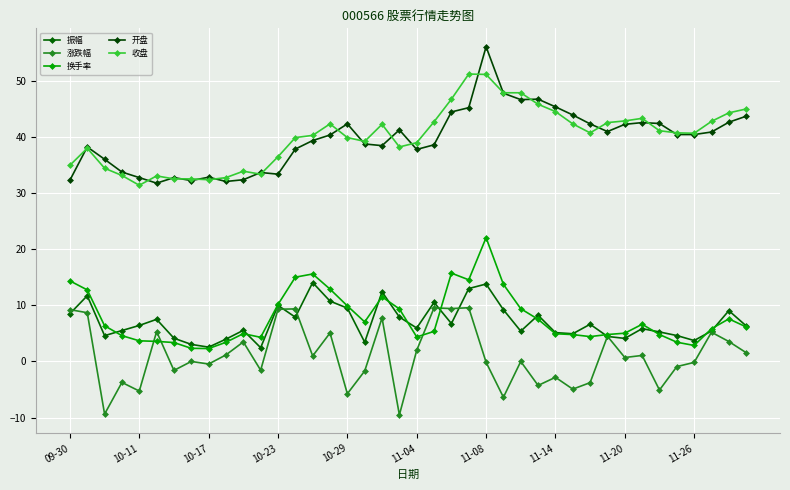

Is this an area chart (filled region under the line)?

No